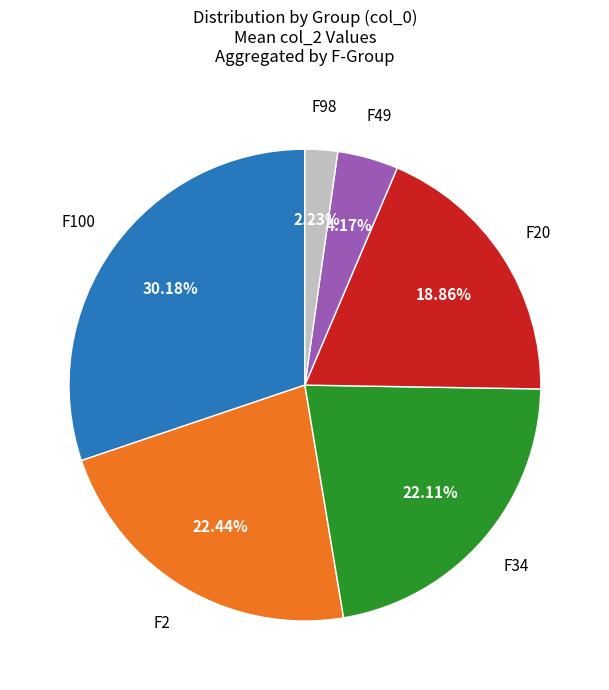

Is there any slice that represents more than half of the pie?

No